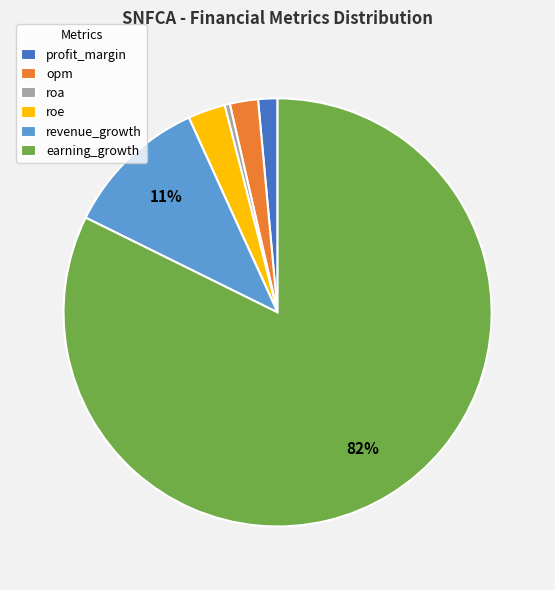

Count the number of slices in the pie.

6